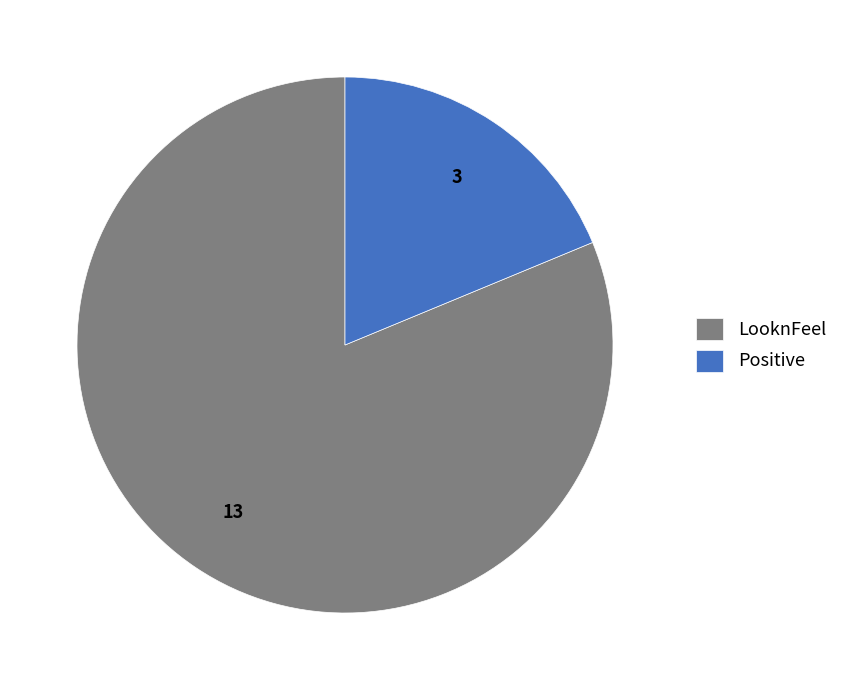

How many slices are in this pie chart?

2